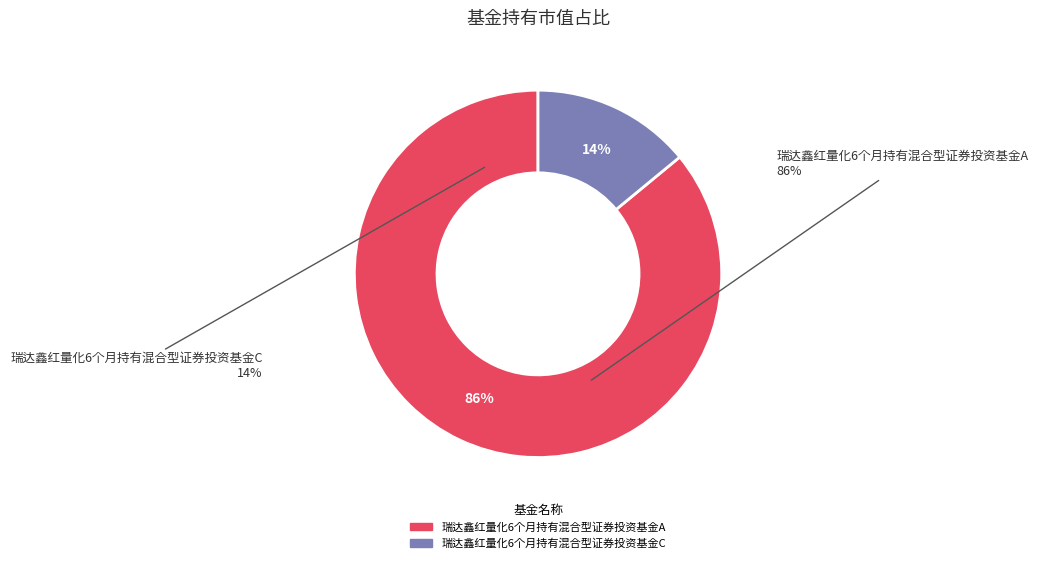

How many slices are in this pie chart?

2